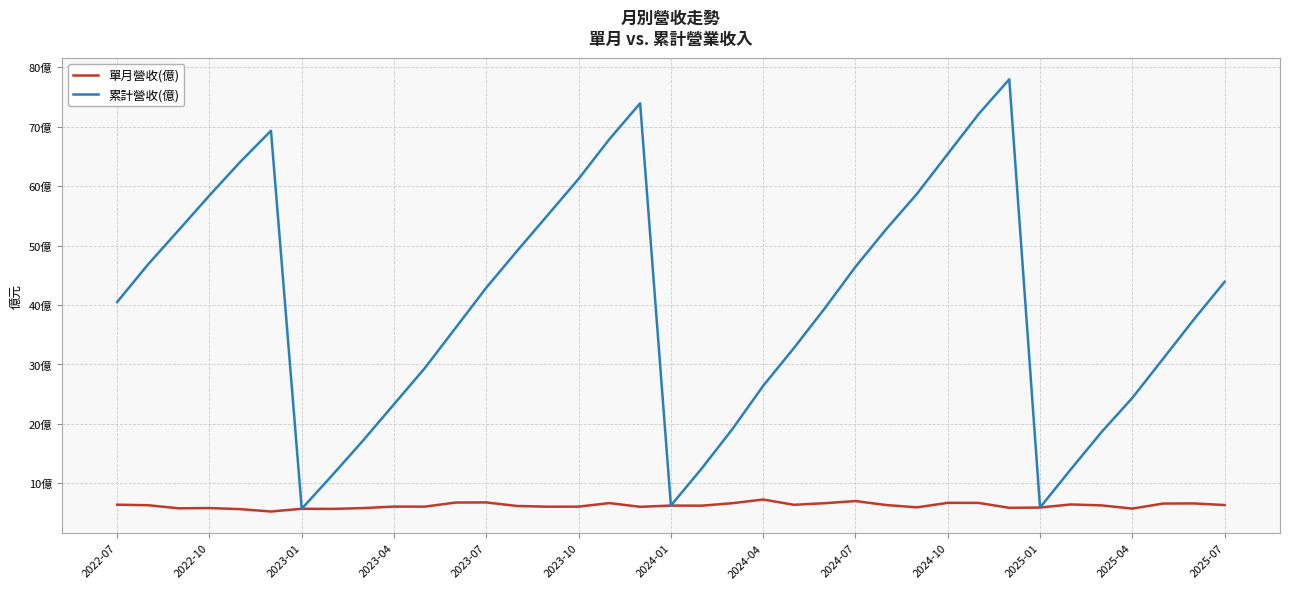

What are all the series names shown in the legend?

單月營收(億), 累計營收(億)